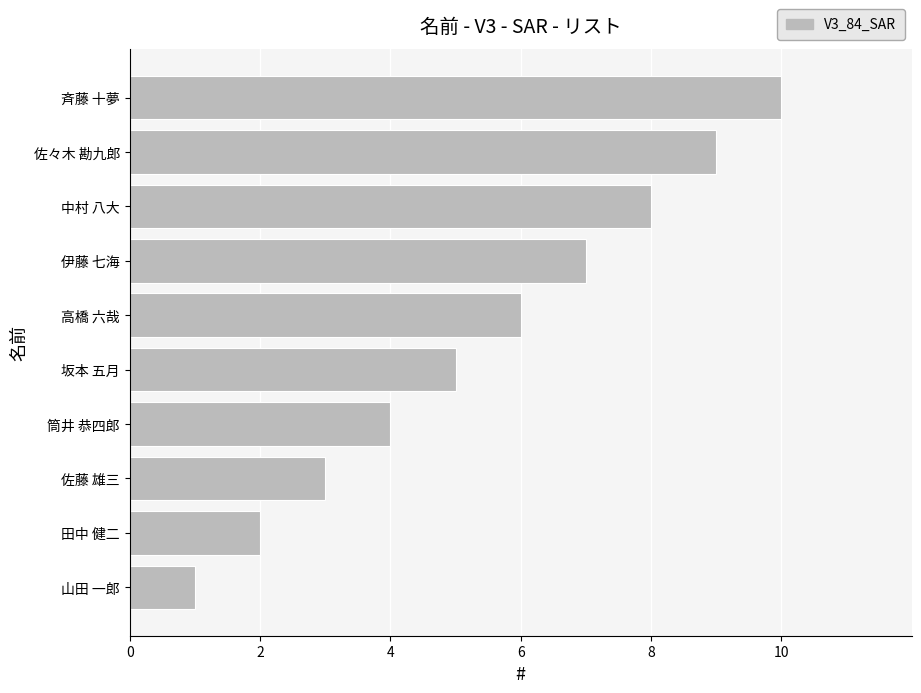

Between 佐藤 雄三 and 山田 一郎, which is larger?

佐藤 雄三